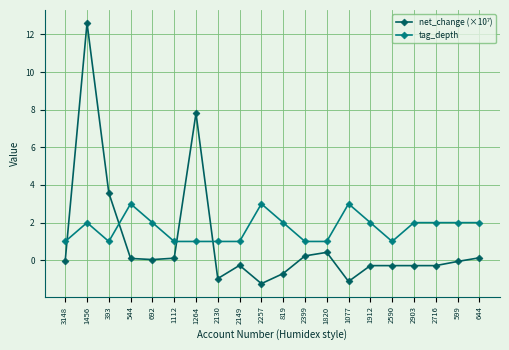

What is the spread (max minus min) of values at 1456?

10.6